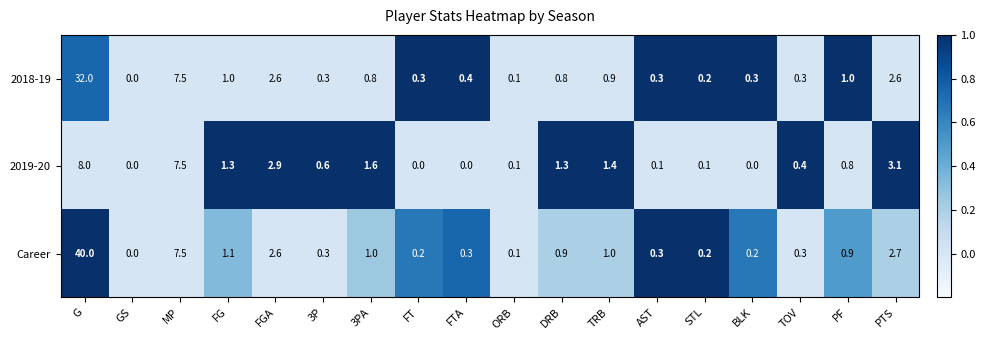

What is the difference between the second highest and minimum values in the 2018-19 series?

7.5